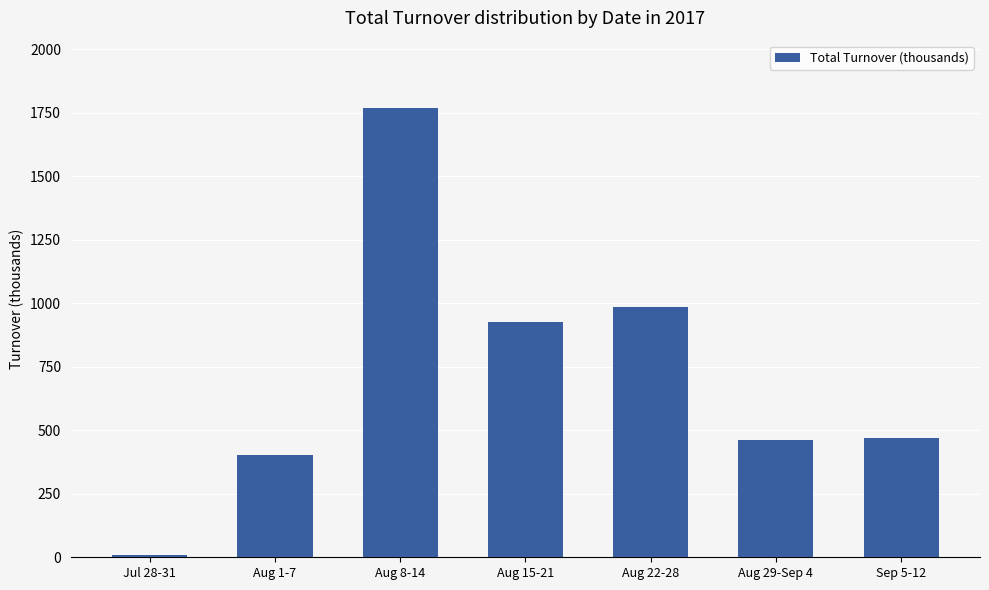

How many categories are shown in the chart?

7